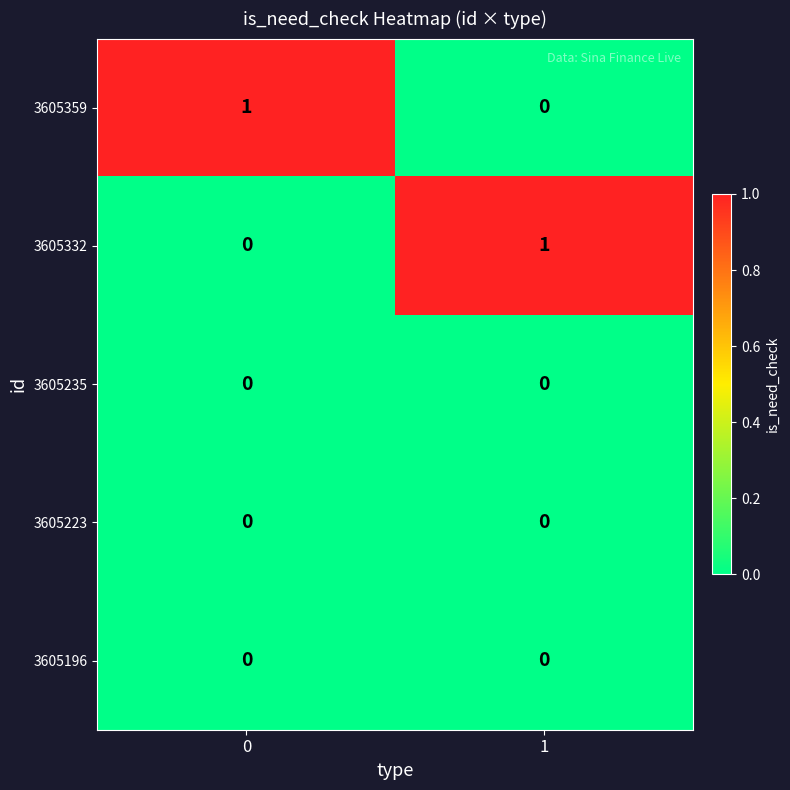

What is the difference between the highest and lowest values at 0?

1